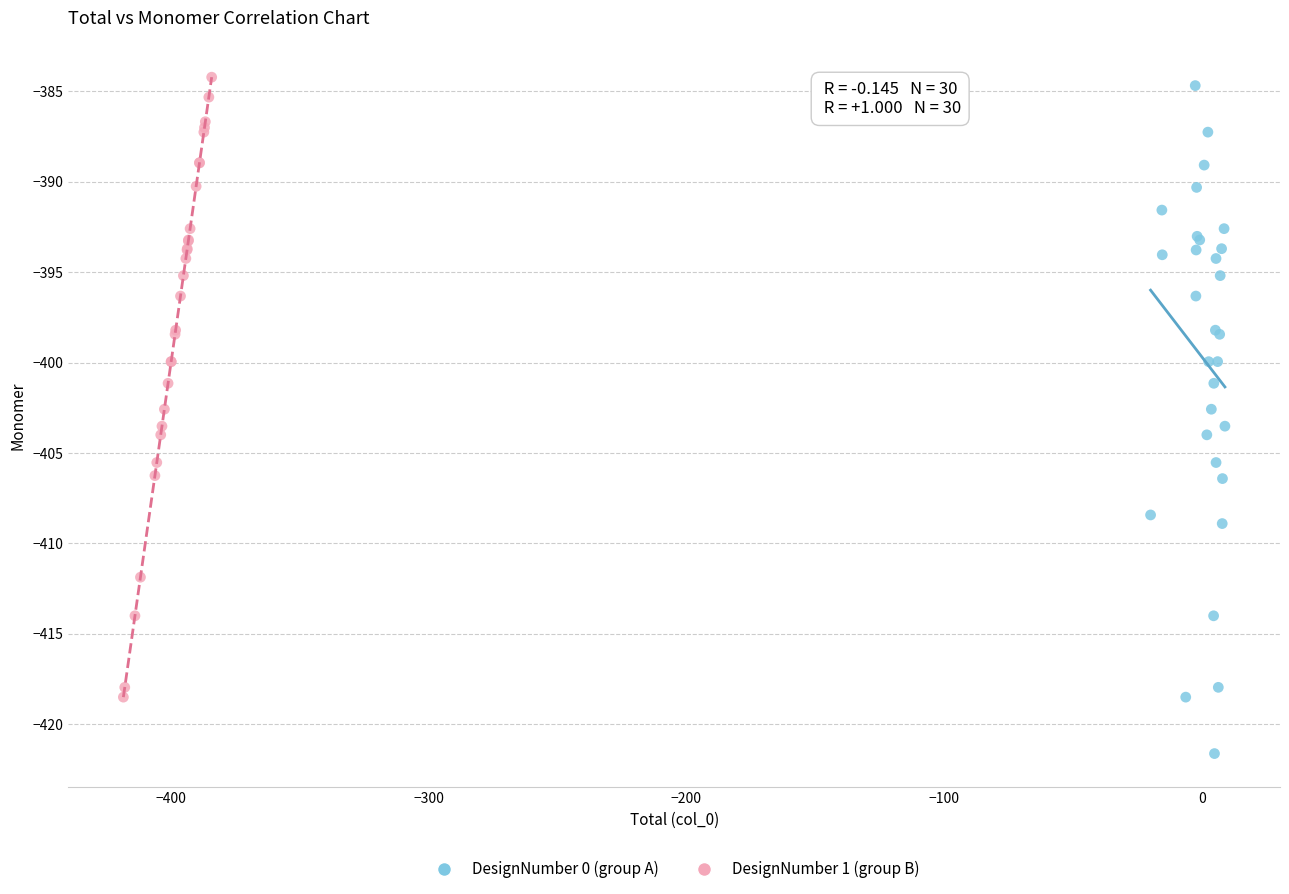

Which series contains the lowest Y value?

DesignNumber 0 (group A)